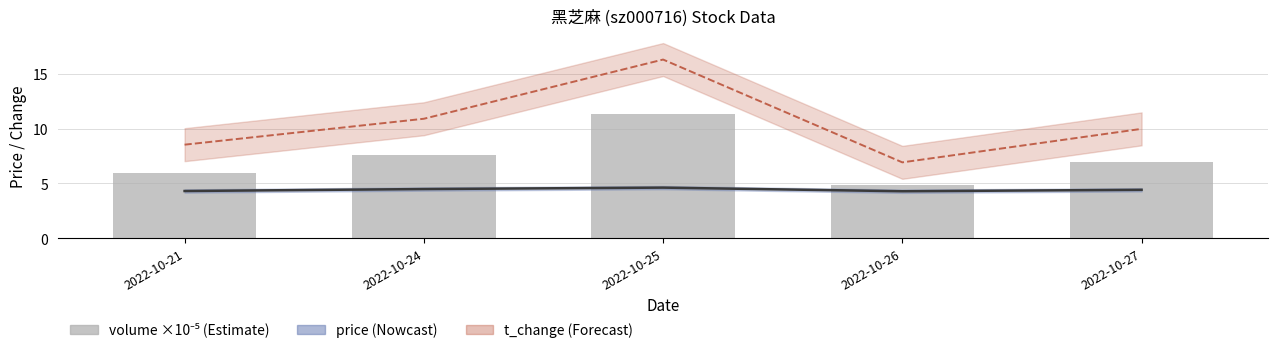

The volume (scaled ×10⁻⁵) series shows 5.9 at 2022-10-21. True or false?

True